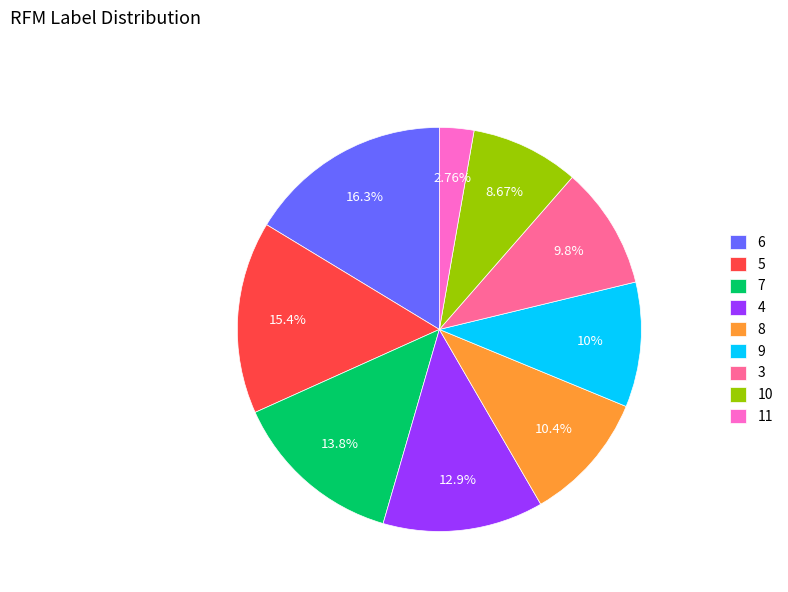

Approximately how many times larger is the value at 10 compared to 11?

3.1